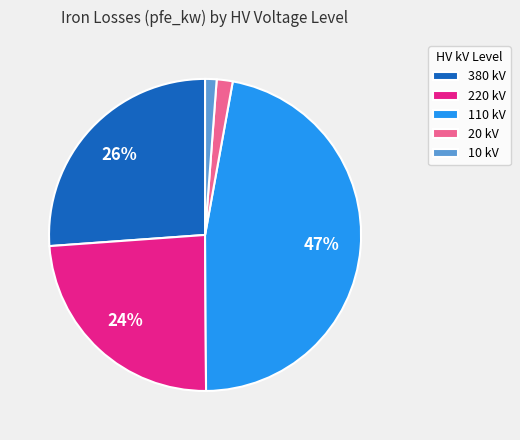

To the nearest percent, what is the average slice percentage?

20%